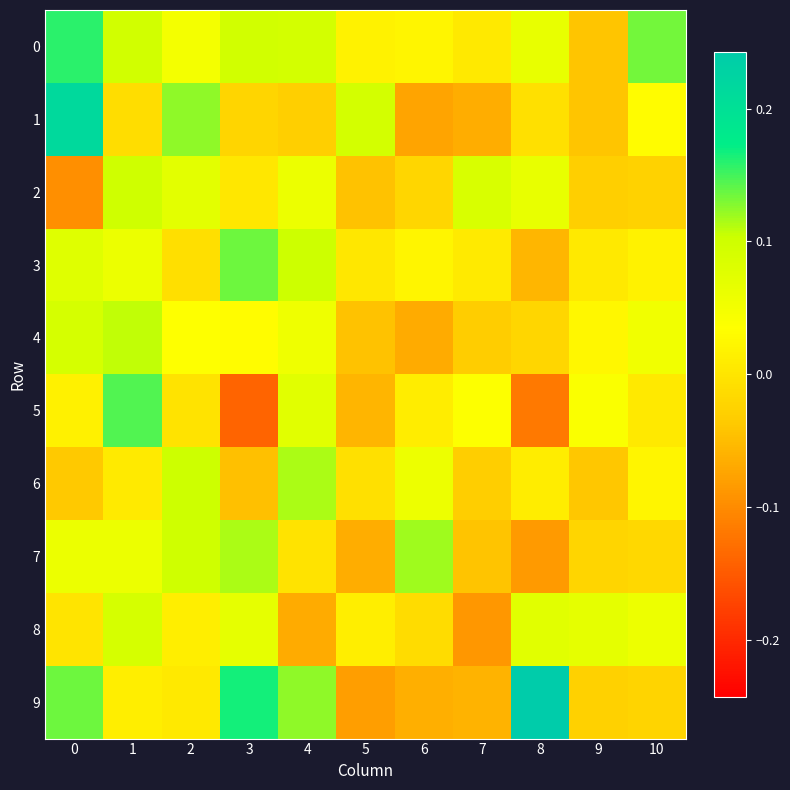

Reading left to right, list all the values displayed in this chart.

0: 0=0.2	1=0.1	2=0.0	3=0.1	4=0.1	5=0.0	6=0.0	7=0.0	8=0.1	9=-0.0	10=0.1
1: 0=0.2	1=-0.0	2=0.1	3=-0.0	4=-0.0	5=0.1	6=-0.1	7=-0.1	8=-0.0	9=-0.0	10=0.0
2: 0=-0.1	1=0.1	2=0.1	3=0.0	4=0.1	5=-0.0	6=-0.0	7=0.1	8=0.1	9=-0.0	10=-0.0
3: 0=0.1	1=0.1	2=-0.0	3=0.1	4=0.1	5=0.0	6=0.0	7=0.0	8=-0.1	9=0.0	10=0.0
4: 0=0.1	1=0.1	2=0.0	3=0.0	4=0.1	5=-0.0	6=-0.1	7=-0.0	8=-0.0	9=0.0	10=0.1
5: 0=0.0	1=0.1	2=-0.0	3=-0.1	4=0.1	5=-0.1	6=0.0	7=0.0	8=-0.1	9=0.0	10=0.0
6: 0=-0.0	1=0.0	2=0.1	3=-0.0	4=0.1	5=-0.0	6=0.1	7=-0.0	8=0.0	9=-0.0	10=0.0
7: 0=0.1	1=0.1	2=0.1	3=0.1	4=-0.0	5=-0.1	6=0.1	7=-0.0	8=-0.1	9=-0.0	10=-0.0
8: 0=-0.0	1=0.1	2=0.0	3=0.1	4=-0.1	5=0.0	6=-0.0	7=-0.1	8=0.1	9=0.1	10=0.1
9: 0=0.1	1=0.0	2=0.0	3=0.2	4=0.1	5=-0.1	6=-0.1	7=-0.1	8=0.2	9=-0.0	10=-0.0